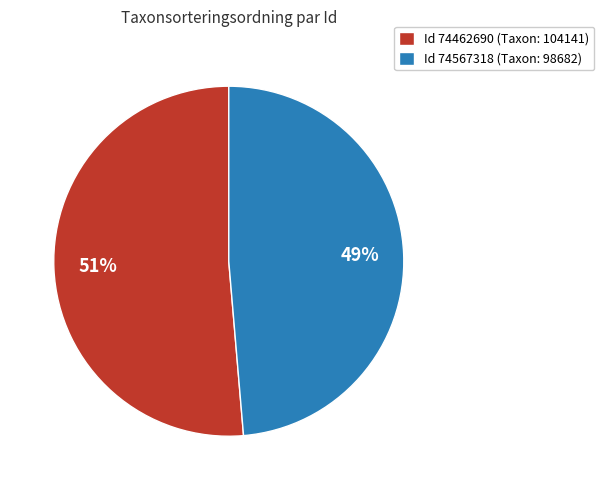

The Id 74462690 (Taxon: 104141) slice represents 64% of the pie. True or false?

False